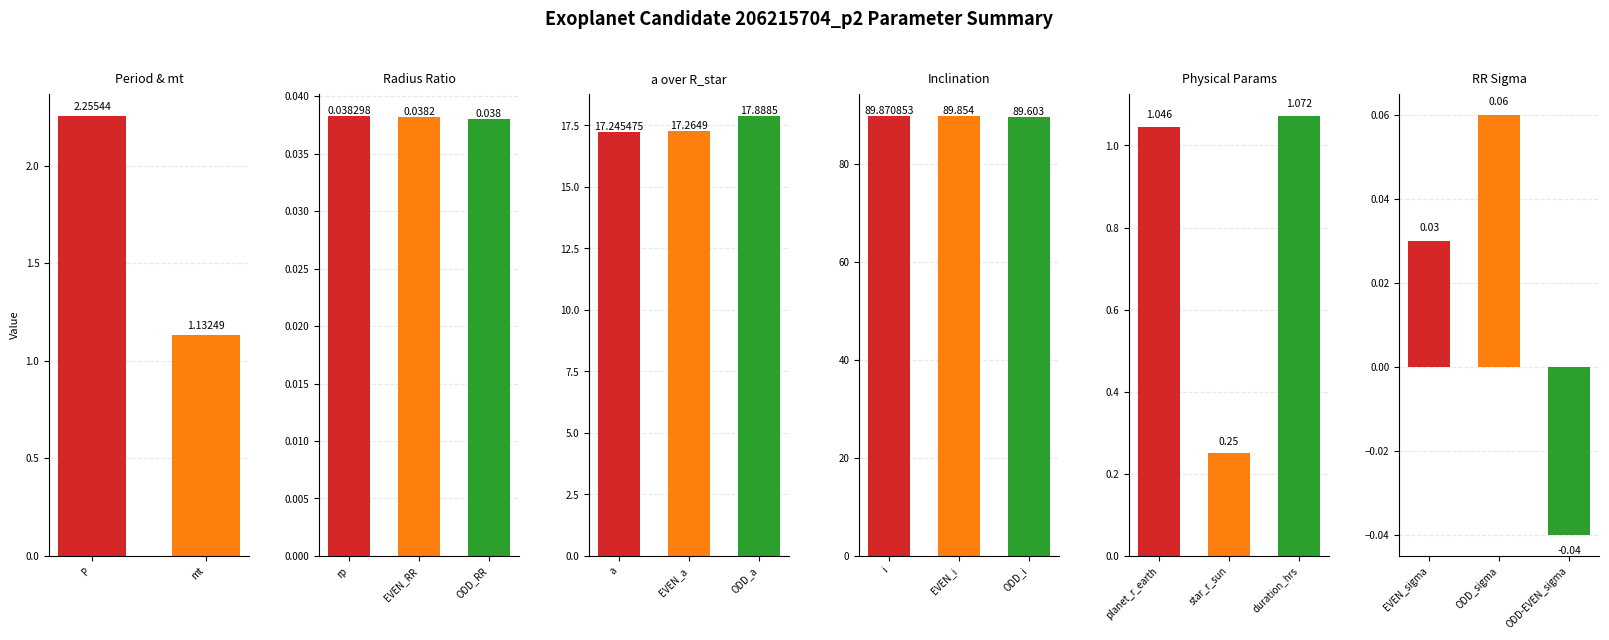

Are the bars grouped side by side (vs. stacked)?

Yes